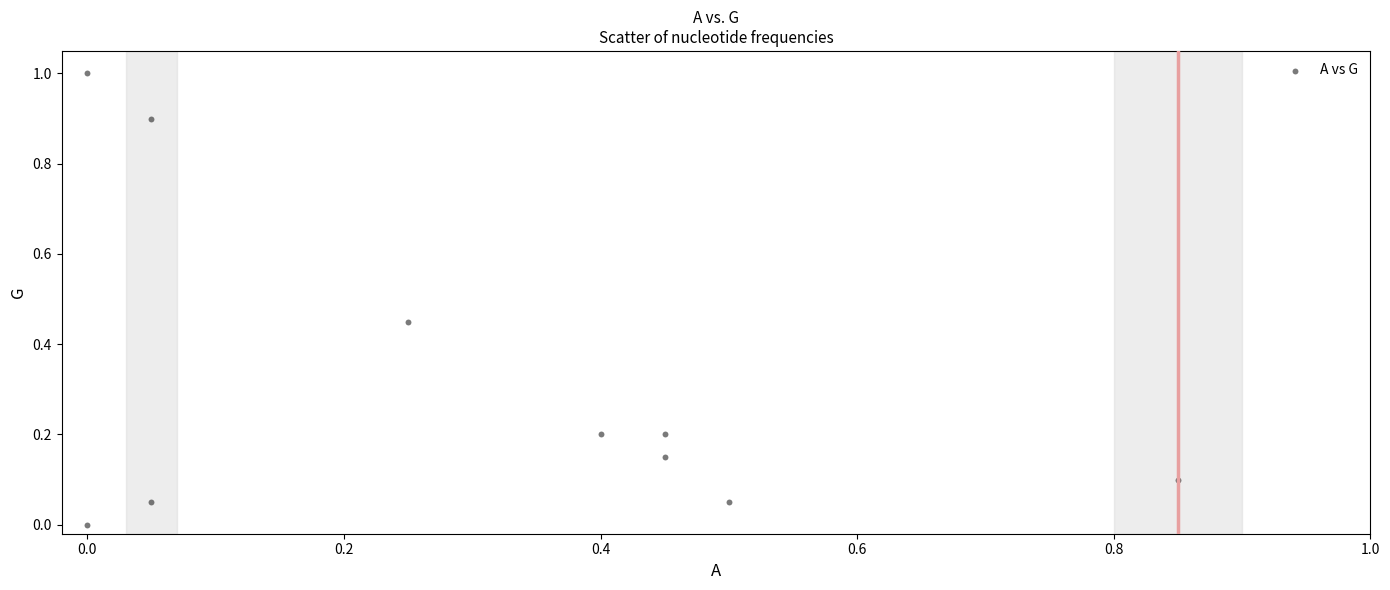

What is the range of X values (max minus min)?

0.8